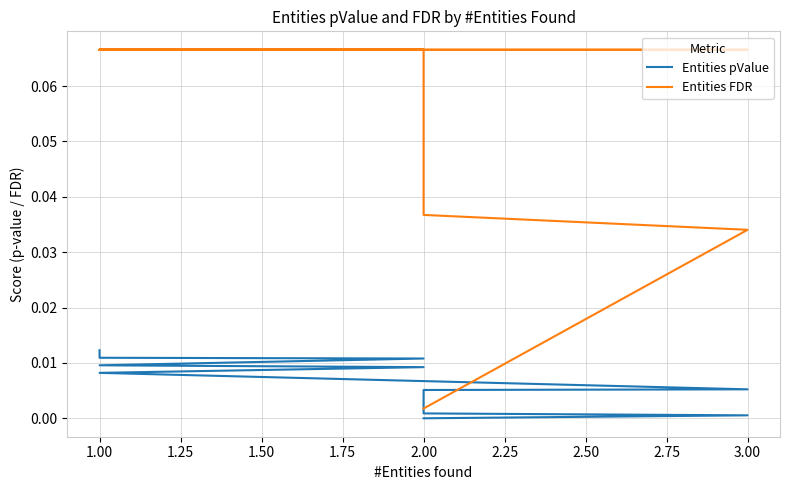

Which has a higher value, 1.00 or 2.00?

1.00